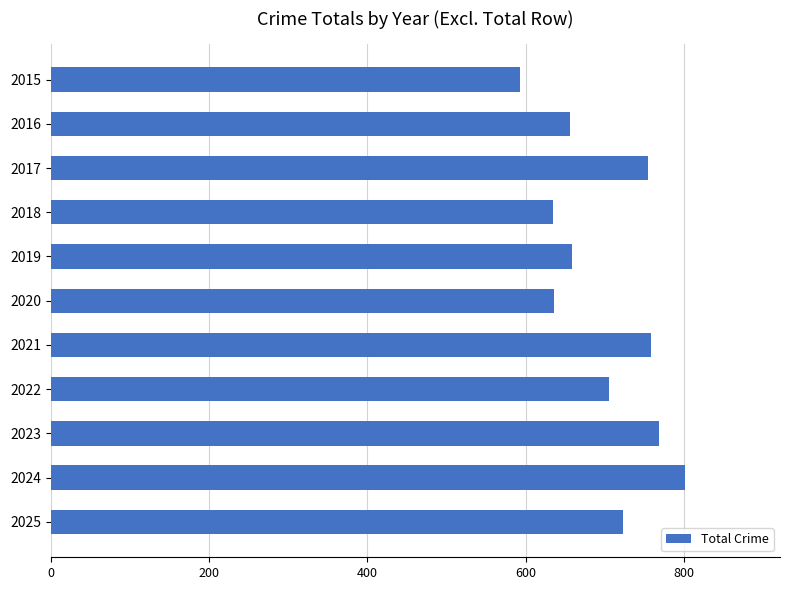

What is the ratio of the value at 2018 to the value at 2017?

0.8